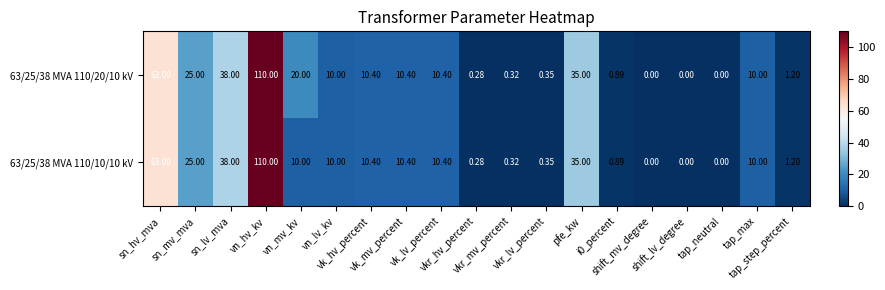

How many data points does each series have?

19